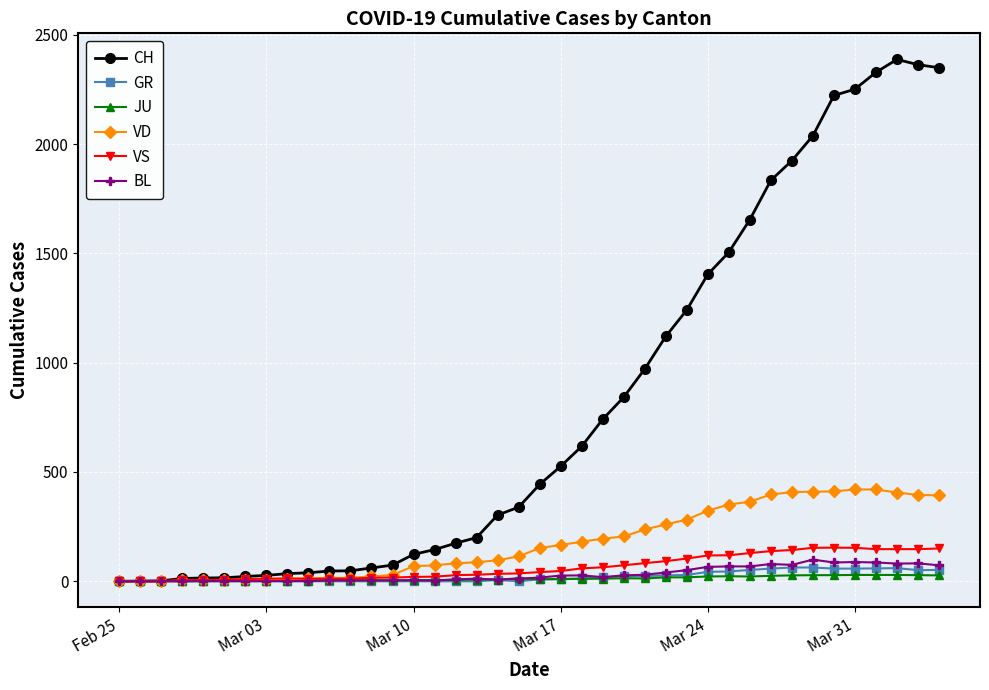

Which series has the largest range (max minus min)?

CH